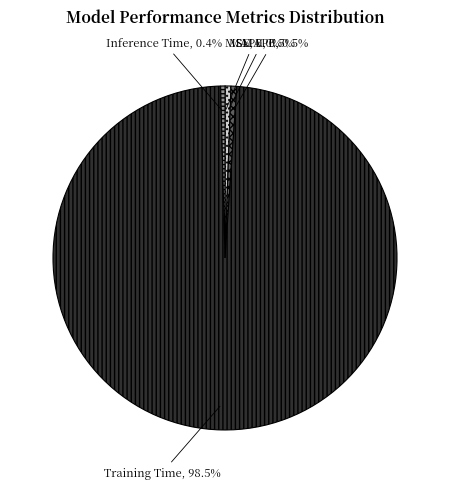

Is the sum of MAPE and SMAPE greater than half?

No